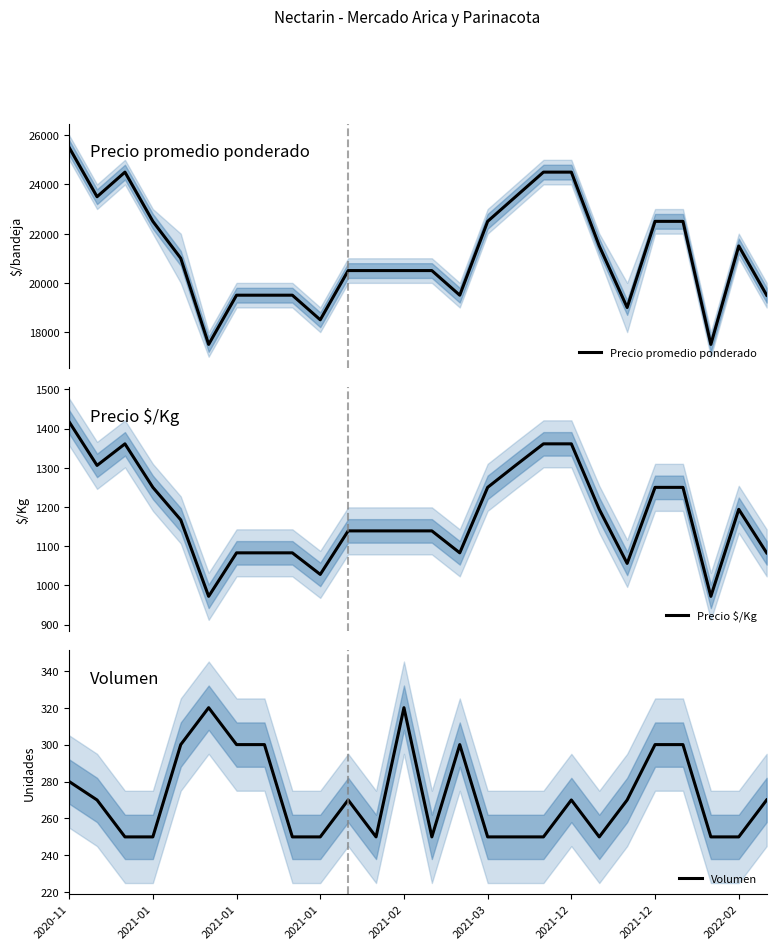

In Precio promedio ponderado, how many points are higher than both neighbors (excluding endpoints)?

2